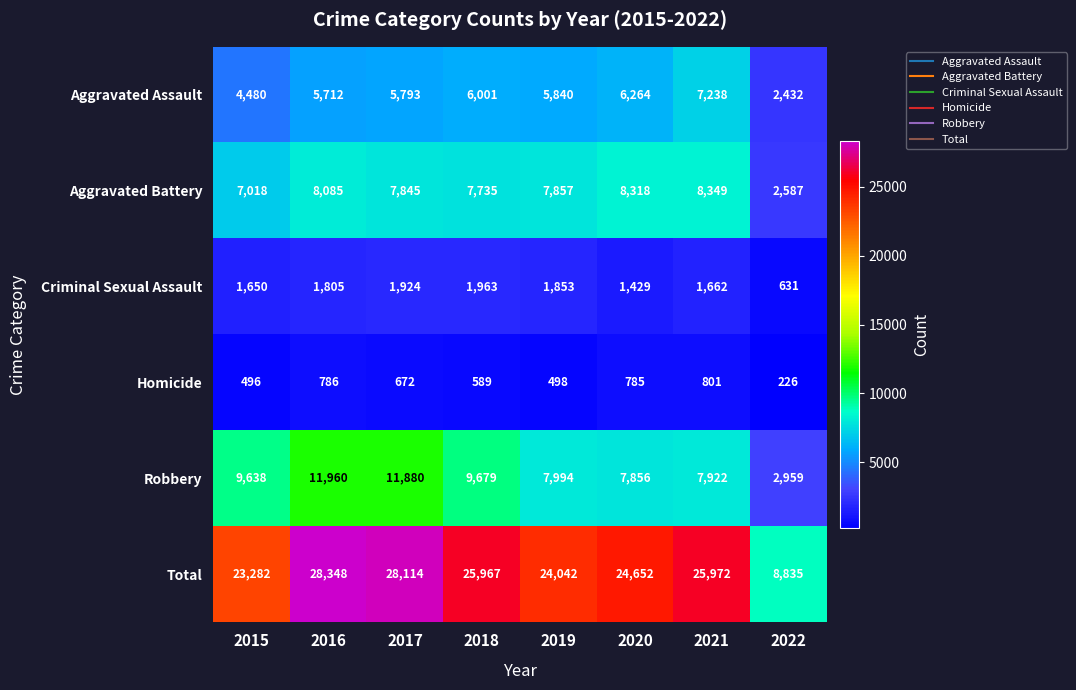

Which label corresponds to the largest value in the chart?

2016